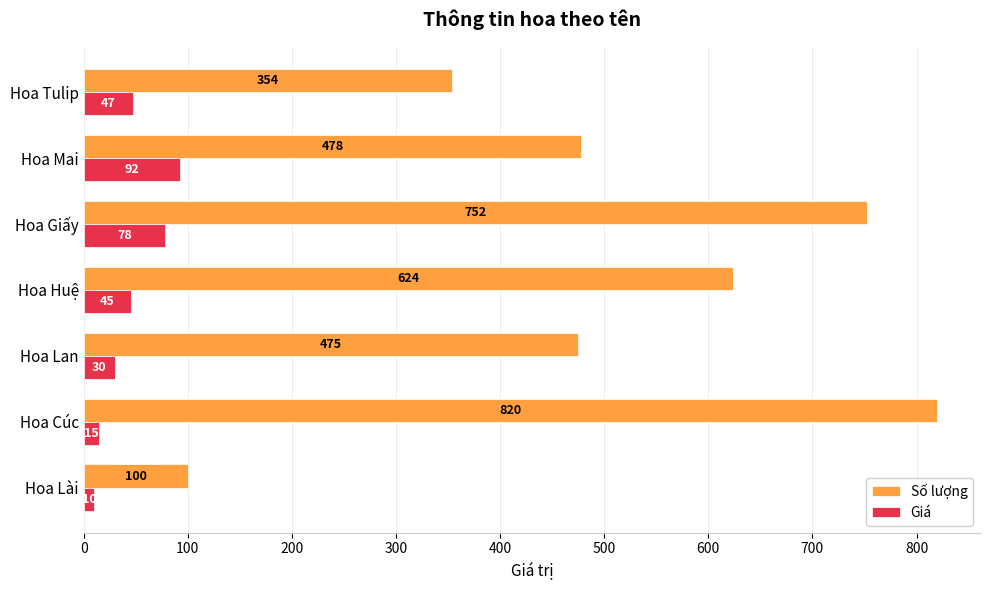

At how many categories does at least one series exceed 667?

2